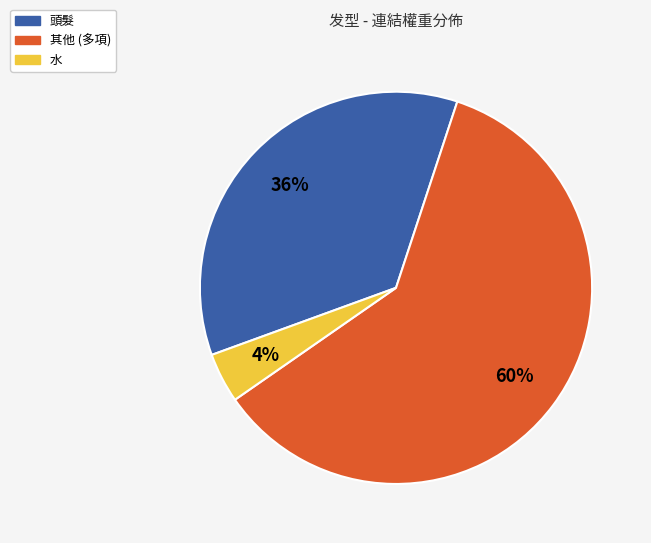

To the nearest percent, what is the average slice percentage?

33%